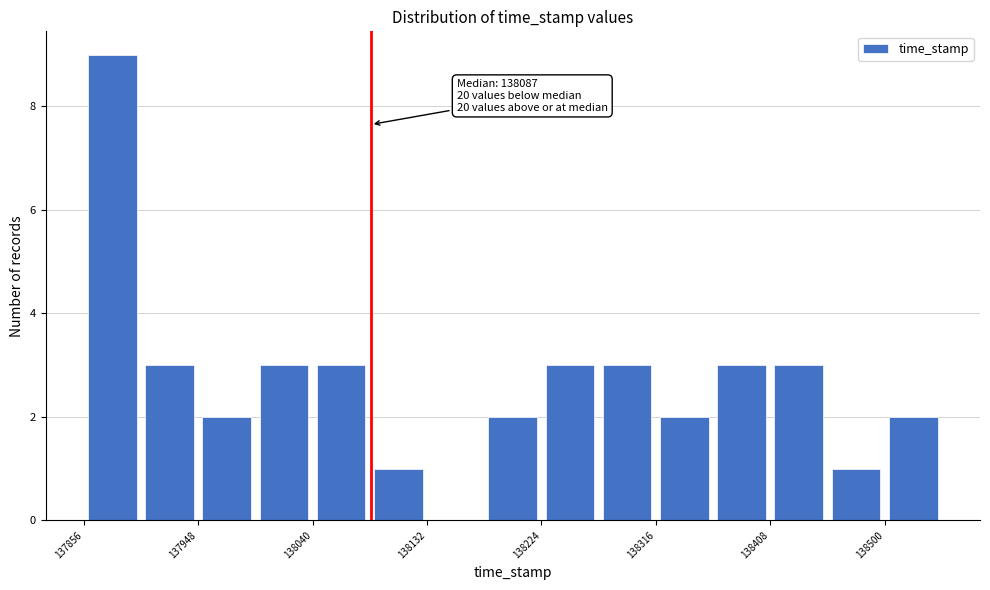

Which range on the x-axis has the tallest bar?

137860 to 137900